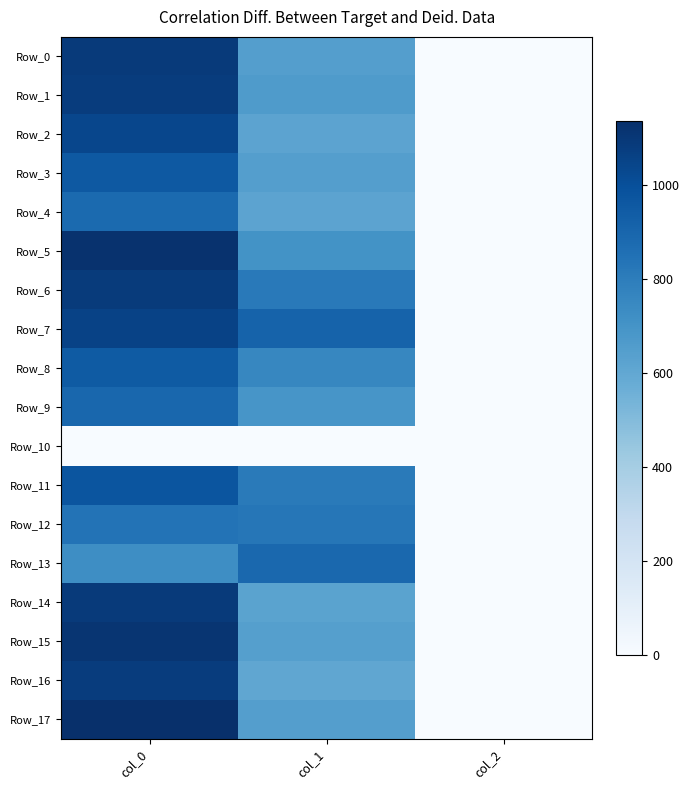

What is the maximum value shown in the chart?

1136.7